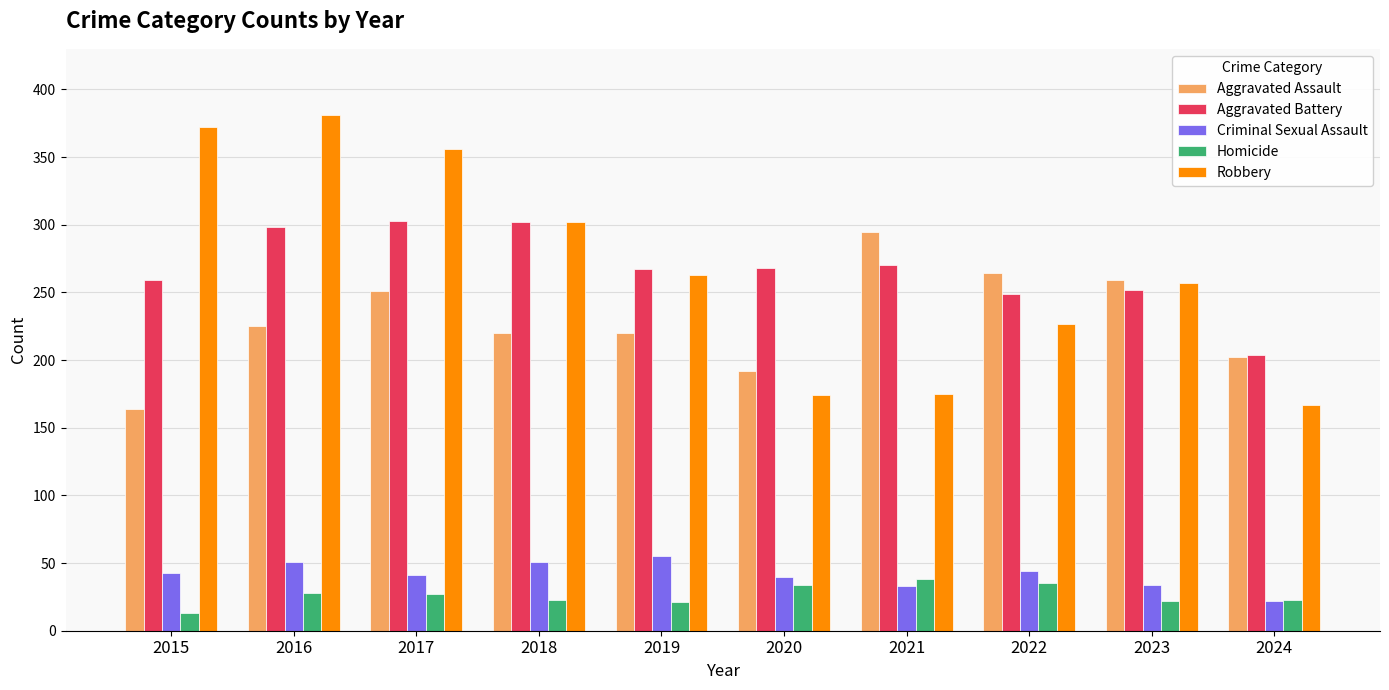

Is the value of Criminal Sexual Assault at 2022 greater than the value of Homicide at 2016?

Yes